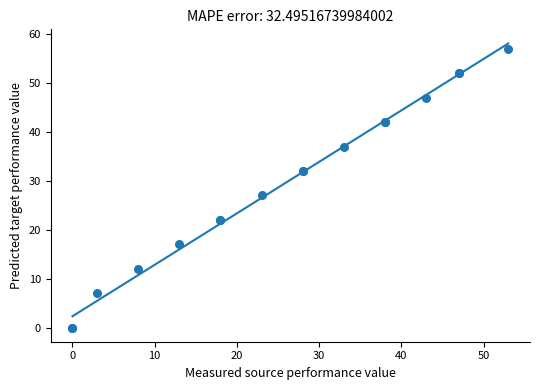

What Y value in the scatter plot is closest to 28?

27